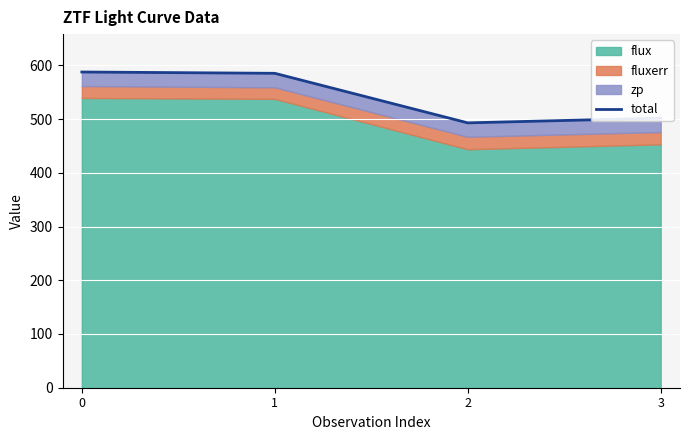

What is the ratio of the value at 3 to the value at 0?

0.9